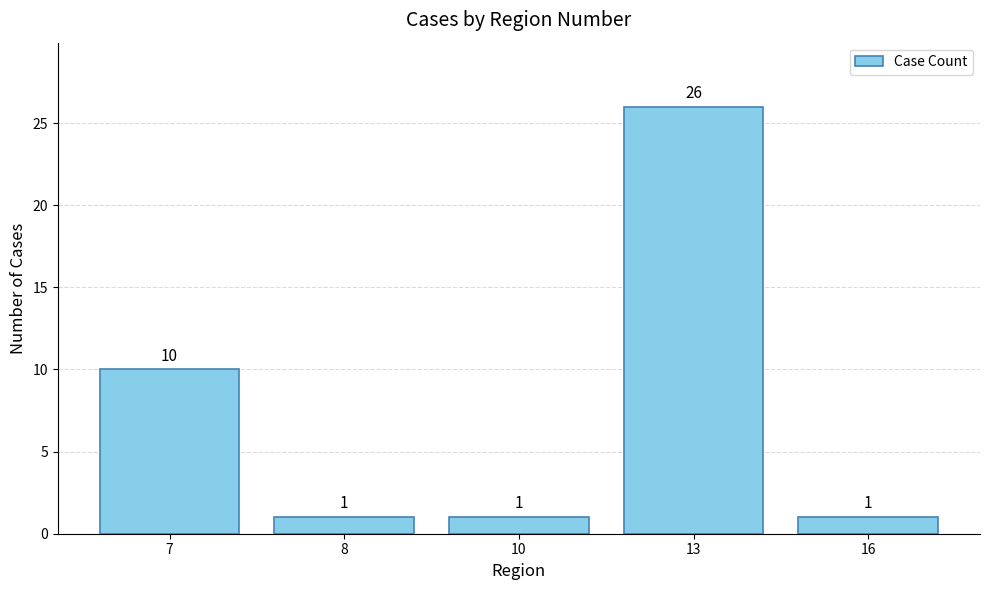

Count the values in the range 1 to 10.

4